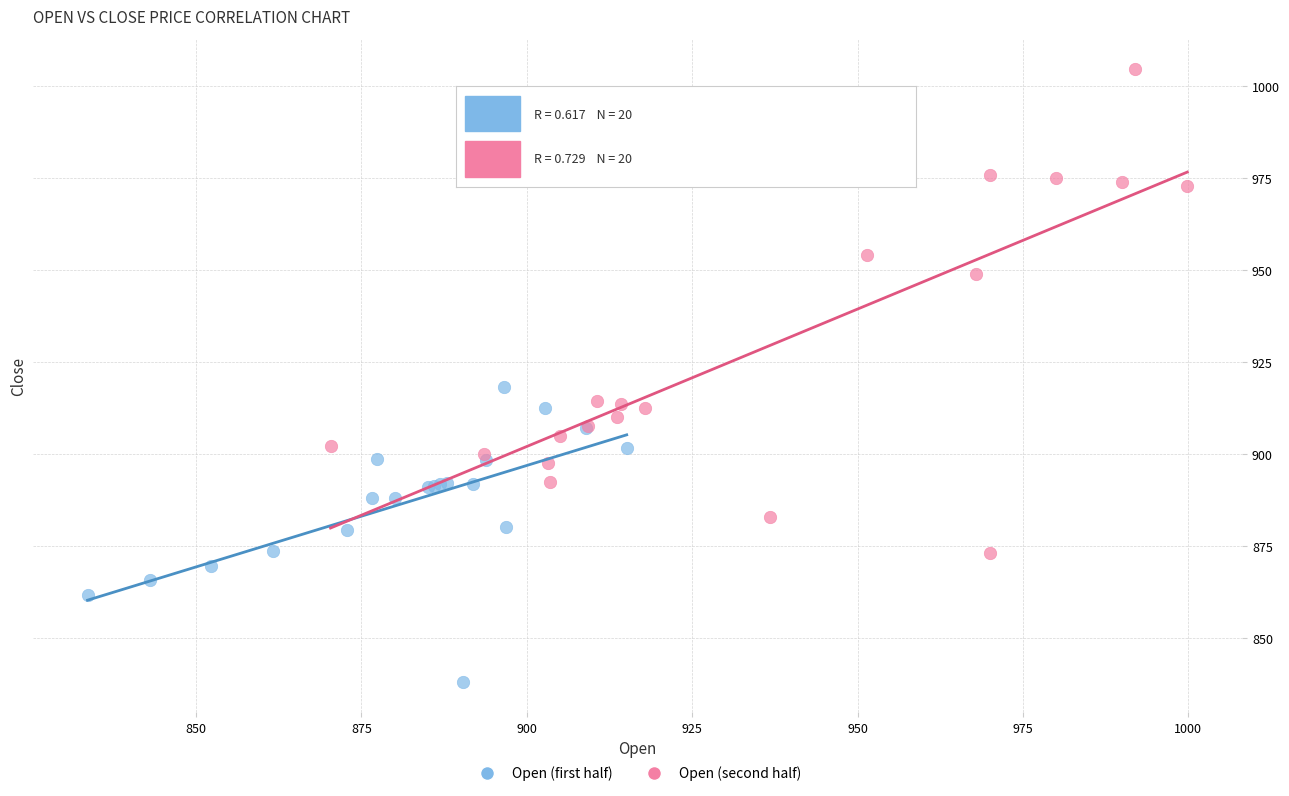

Which series has the widest spread of Y values?

Open (second half)